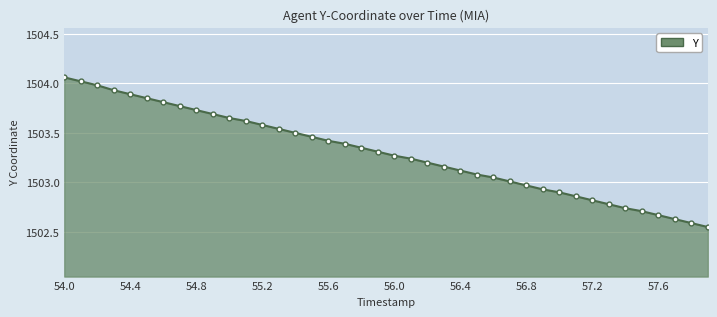

What is the sum of all values?

60131.8